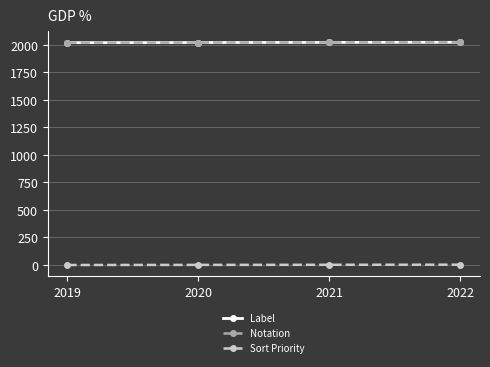

How many lines are shown in the chart?

3